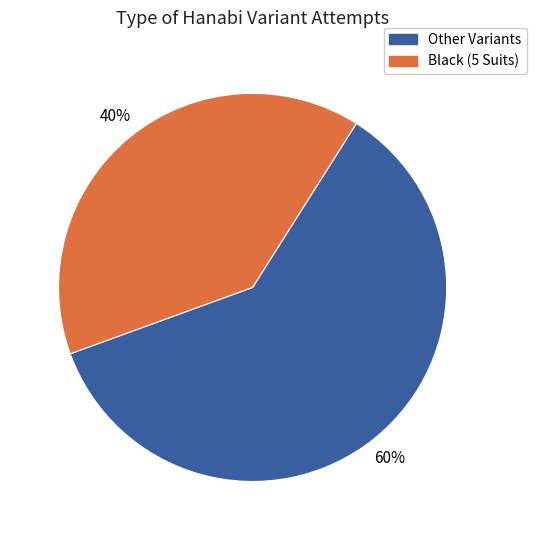

To the nearest percent, what is the average slice percentage?

50%